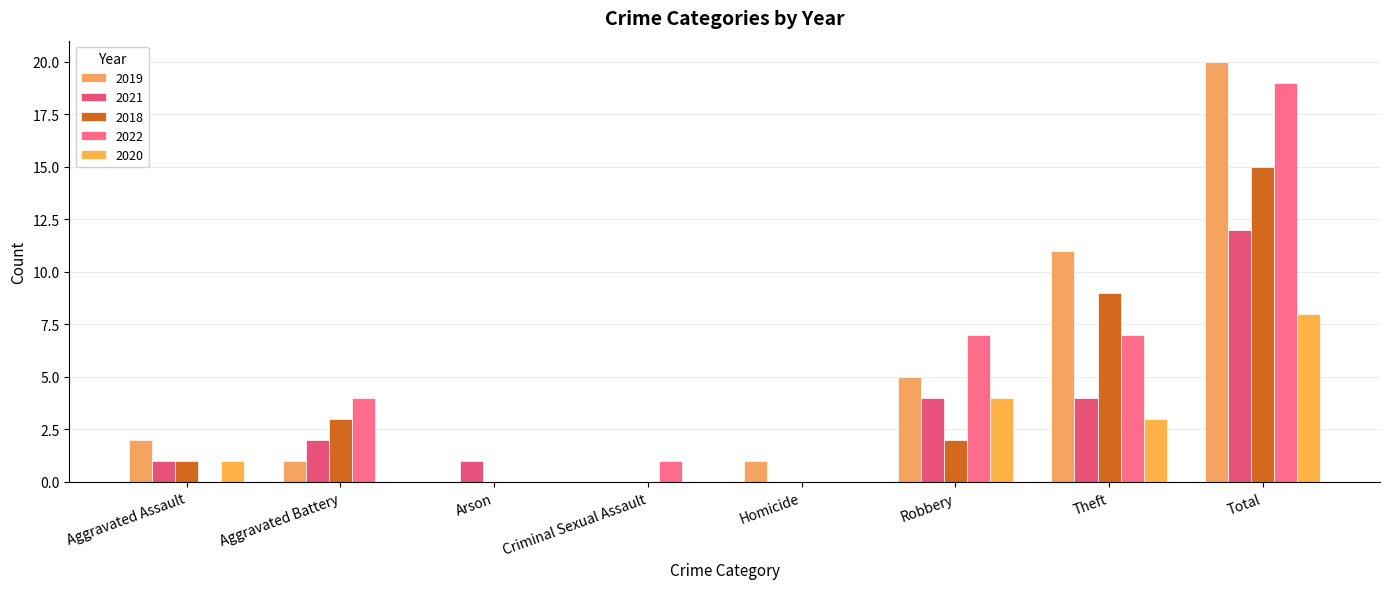

Reading left to right, what are all the values shown in this chart?

2019: Aggravated Assault=2	Aggravated Battery=1	Arson=0	Criminal Sexual Assault=0	Homicide=1	Robbery=5	Theft=11	Total=20
2021: Aggravated Assault=1	Aggravated Battery=2	Arson=1	Criminal Sexual Assault=0	Homicide=0	Robbery=4	Theft=4	Total=12
2018: Aggravated Assault=1	Aggravated Battery=3	Arson=0	Criminal Sexual Assault=0	Homicide=0	Robbery=2	Theft=9	Total=15
2022: Aggravated Assault=0	Aggravated Battery=4	Arson=0	Criminal Sexual Assault=1	Homicide=0	Robbery=7	Theft=7	Total=19
2020: Aggravated Assault=1	Aggravated Battery=0	Arson=0	Criminal Sexual Assault=0	Homicide=0	Robbery=4	Theft=3	Total=8